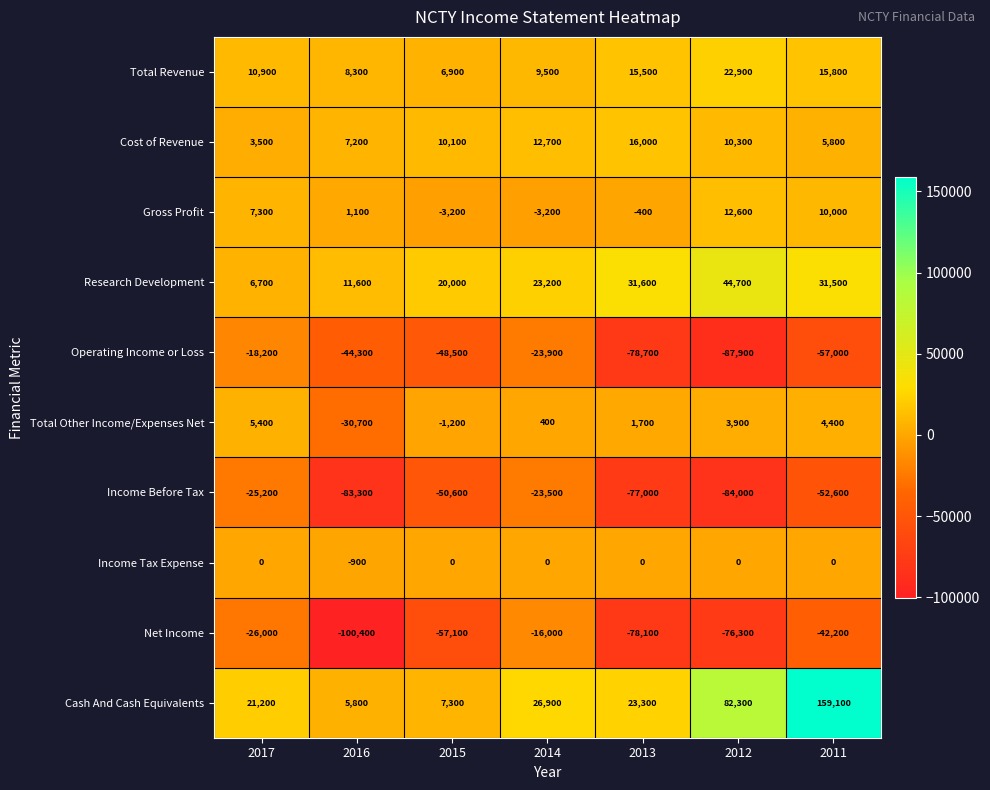

What is the average value of the Research Development series?

24186